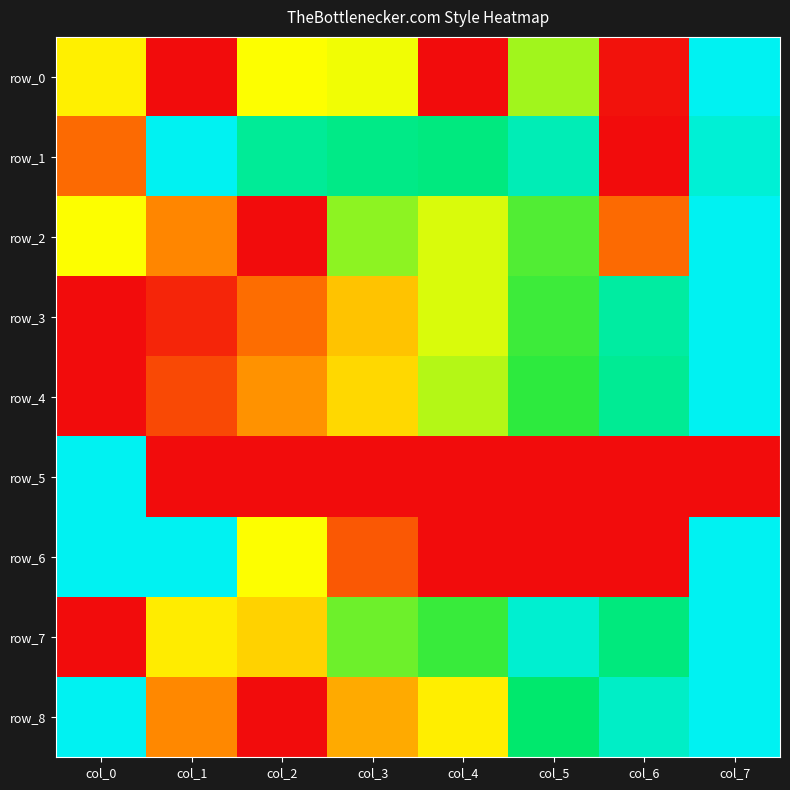

What is the average value of the row_2 series?

0.5